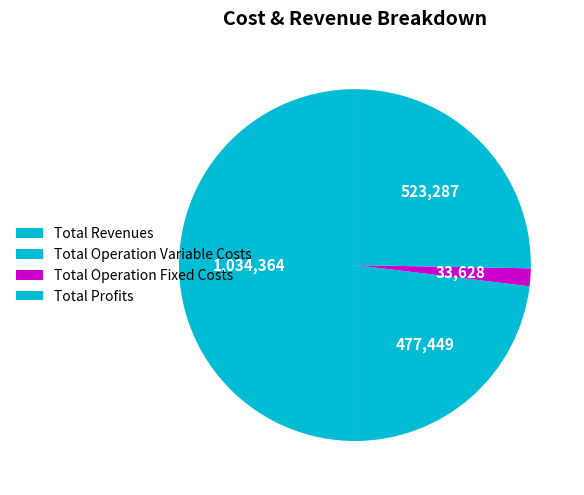

Is it true that Total Operation Variable Costs is 23% of the pie?

True